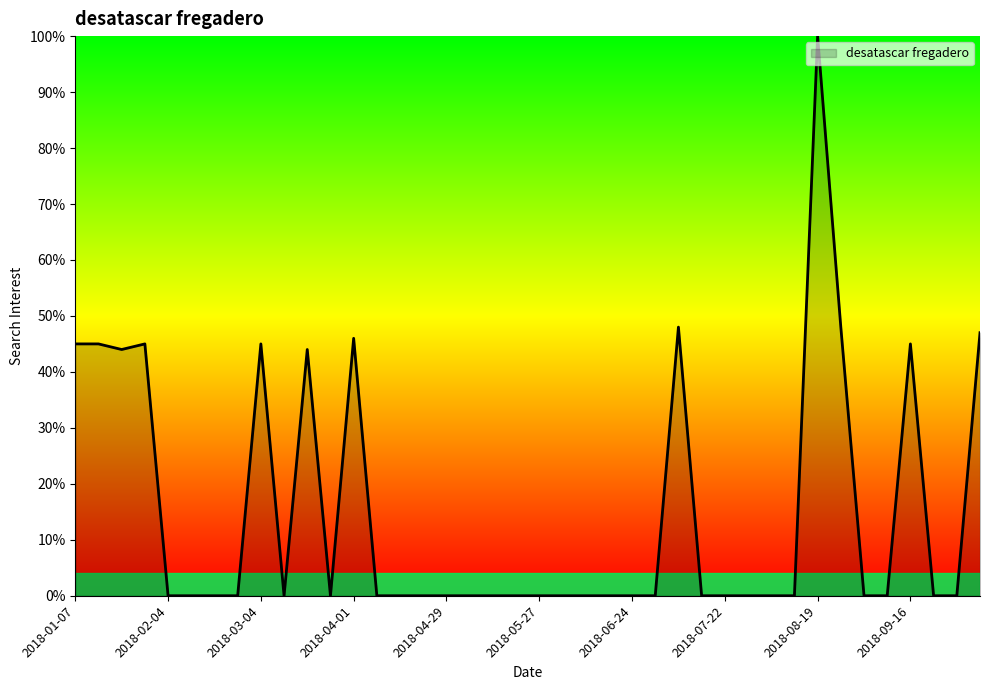

What is the difference between the maximum and minimum values?

100